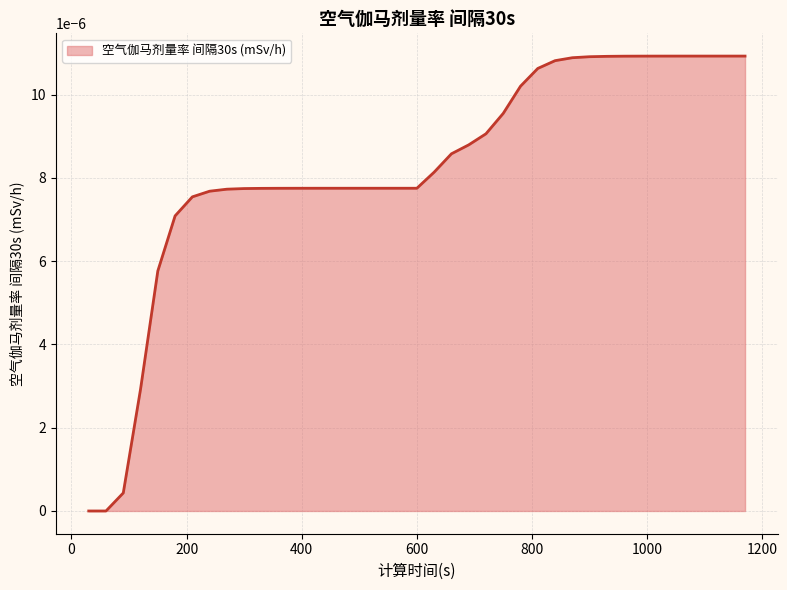

True or false: the data has more than 1 interior local peaks.

False